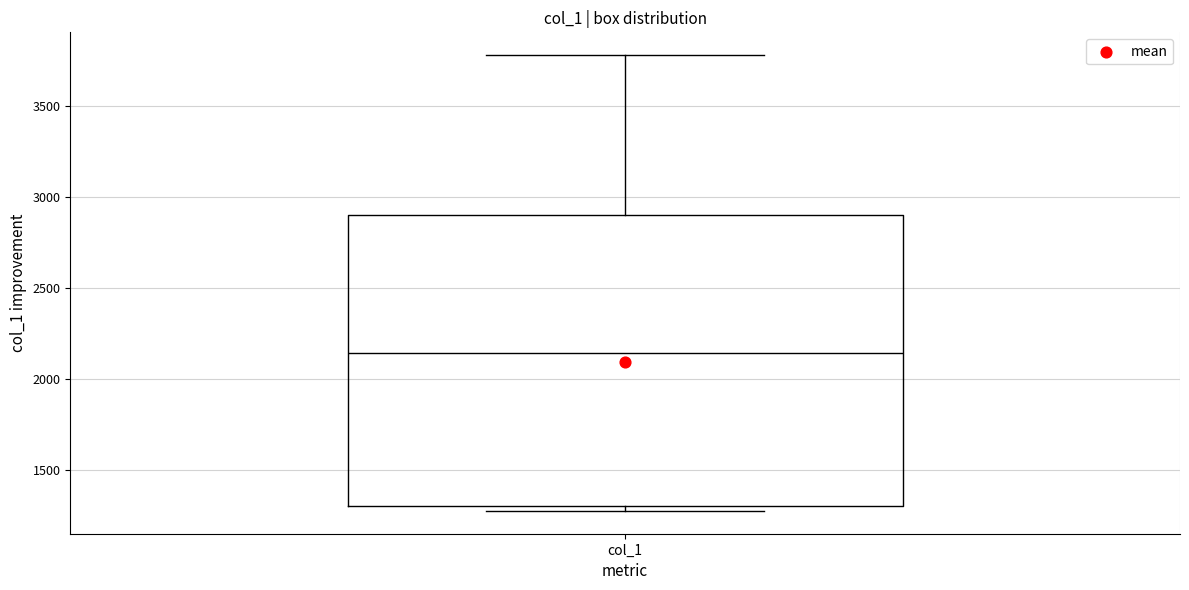

Read this box plot against the y-axis: the position of the median line, the range covered by the box, and the ends of both whiskers. The values are not printed on the chart, so give them approximately, as read against the axis.

median 2150, box 1300 to 2900, whiskers 1300 (just below the box's lower edge) to 3800